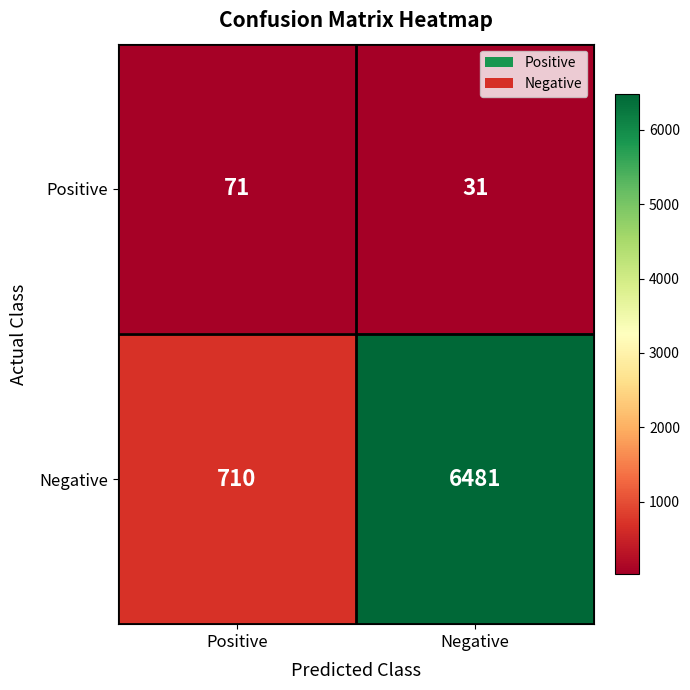

Is it true that Positive equals 31 at Negative?

True